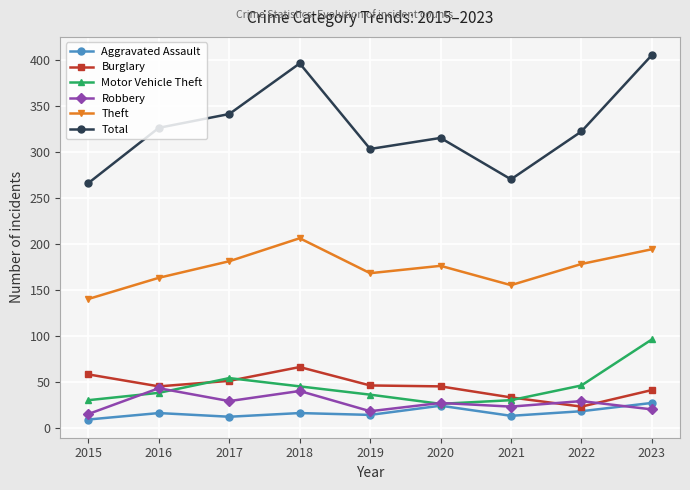

Is the value of Total at 2019 greater than the value of Aggravated Assault at 2020?

Yes